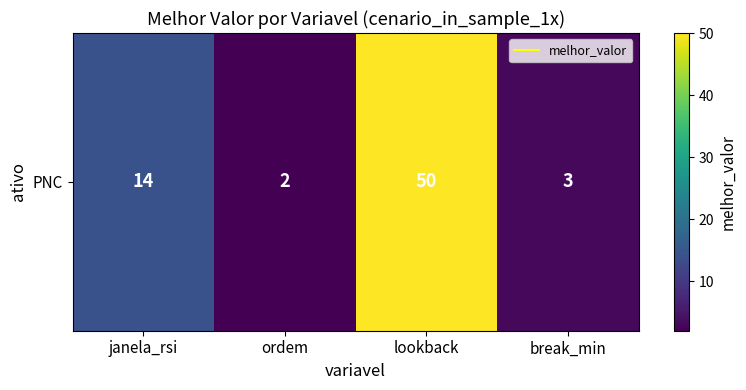

What is the average value?

17